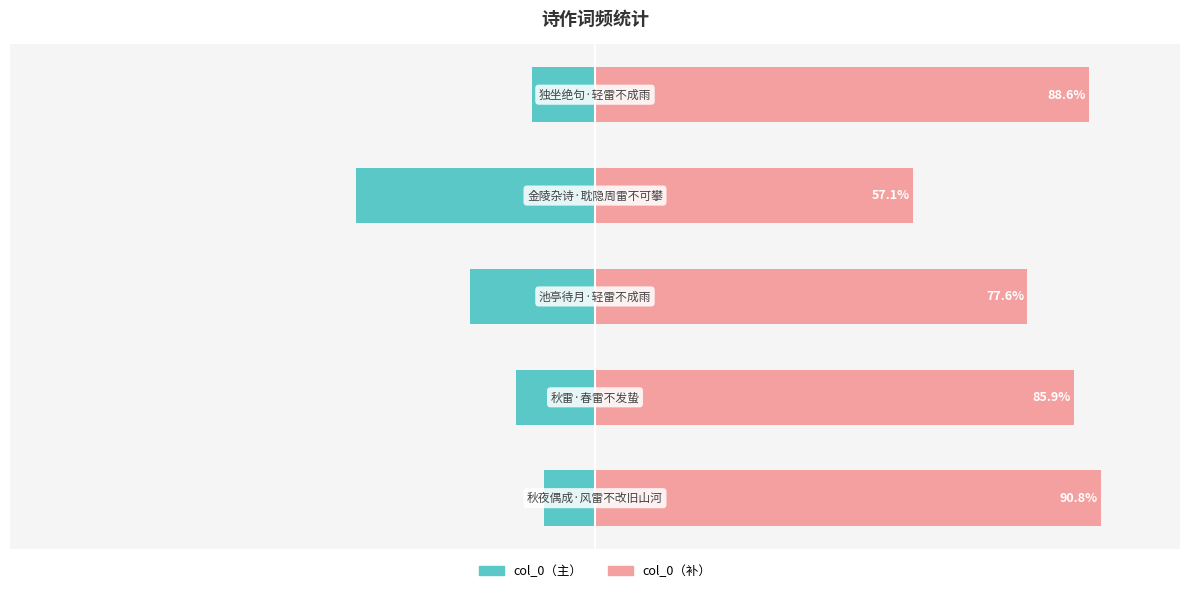

How many distinct data groups are displayed?

2